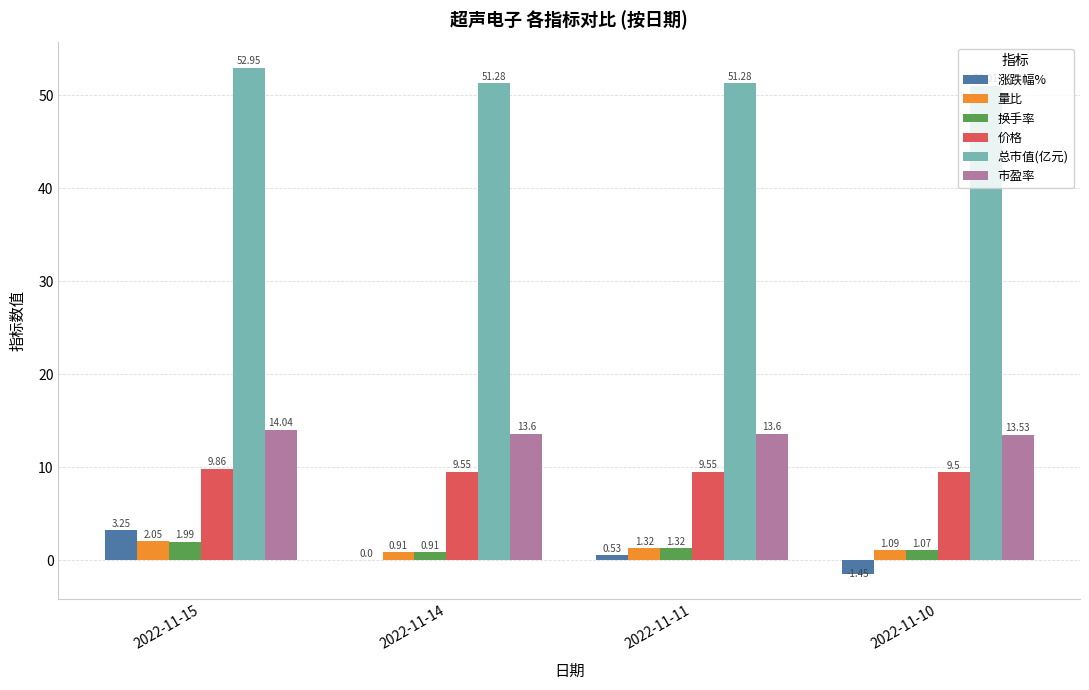

Does the chart contain stacked bars?

No